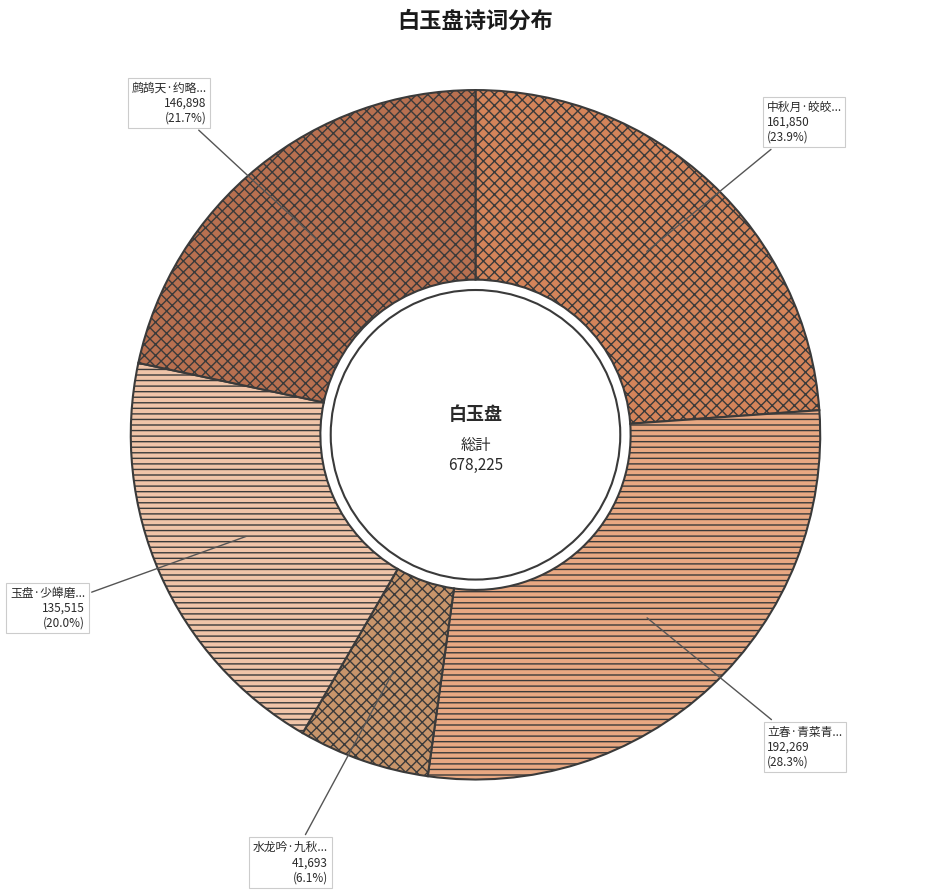

Rank the categories by value from lowest to highest.

水龙吟·九秋白玉盘高, 玉盘·少皞磨成白玉盘, 鹧鸪天·约略应飞白玉盘, 中秋月·皎皎天边白玉盘, 立春·青菜青丝白玉盘